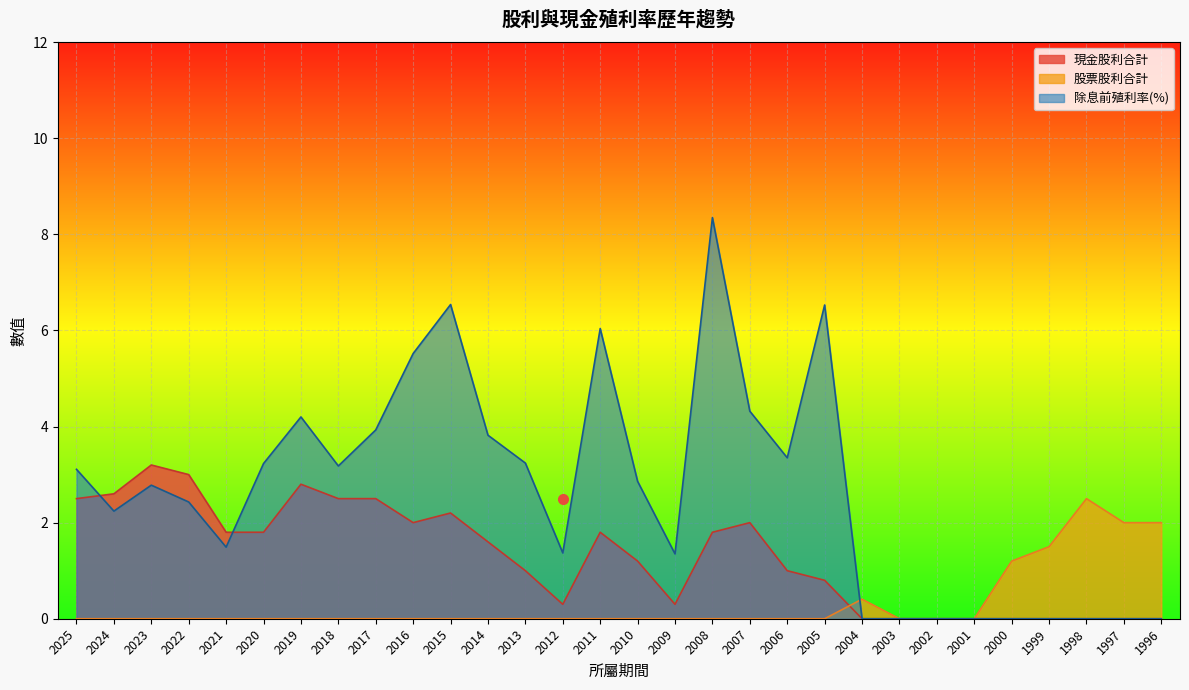

True or false: 現金股利合計 has a value of 2.5 at 2018.

True